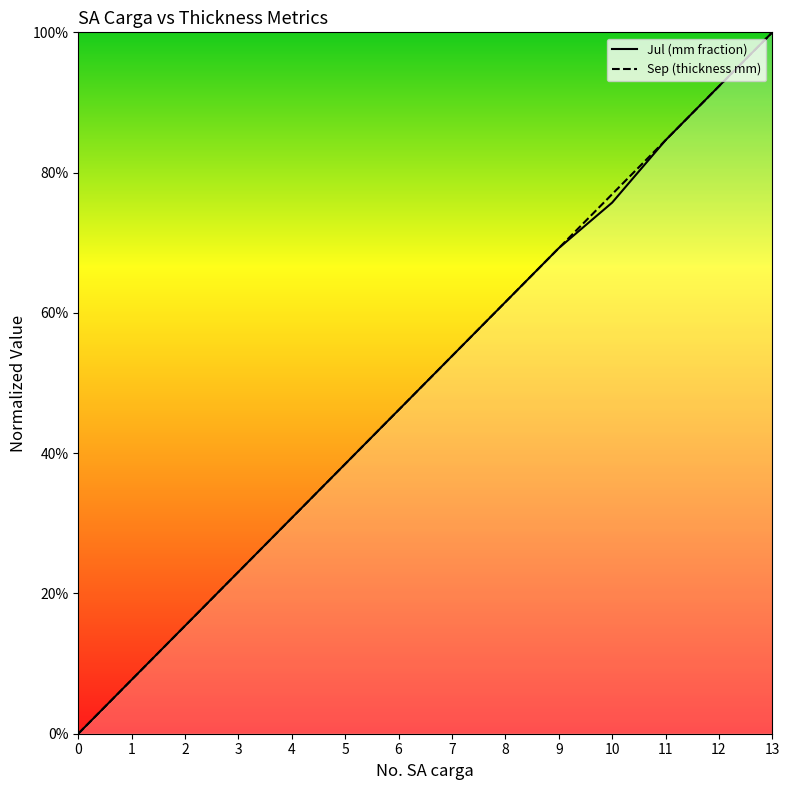

Between 2 and 0, which is larger?

2